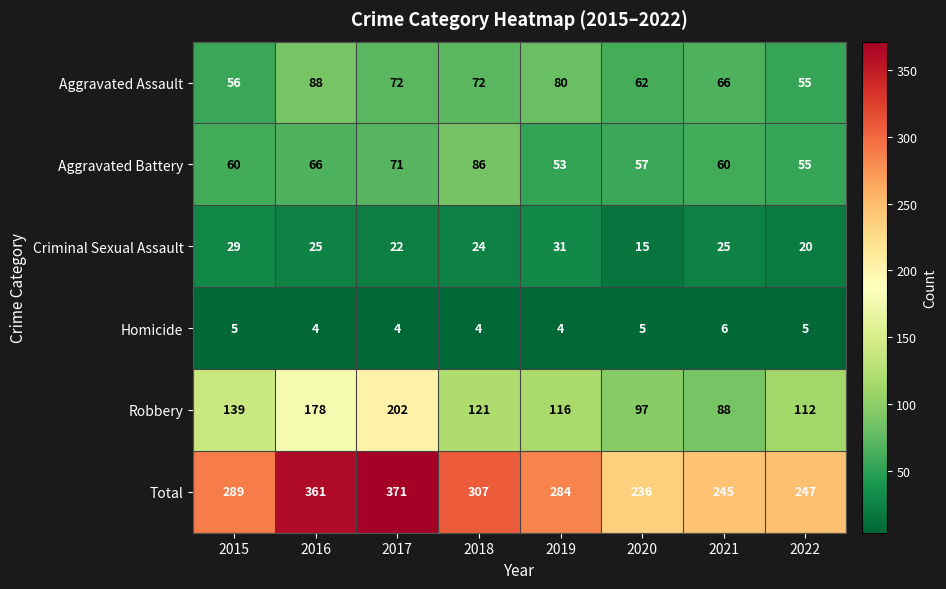

The Aggravated Battery series shows 23 at 2020. True or false?

False